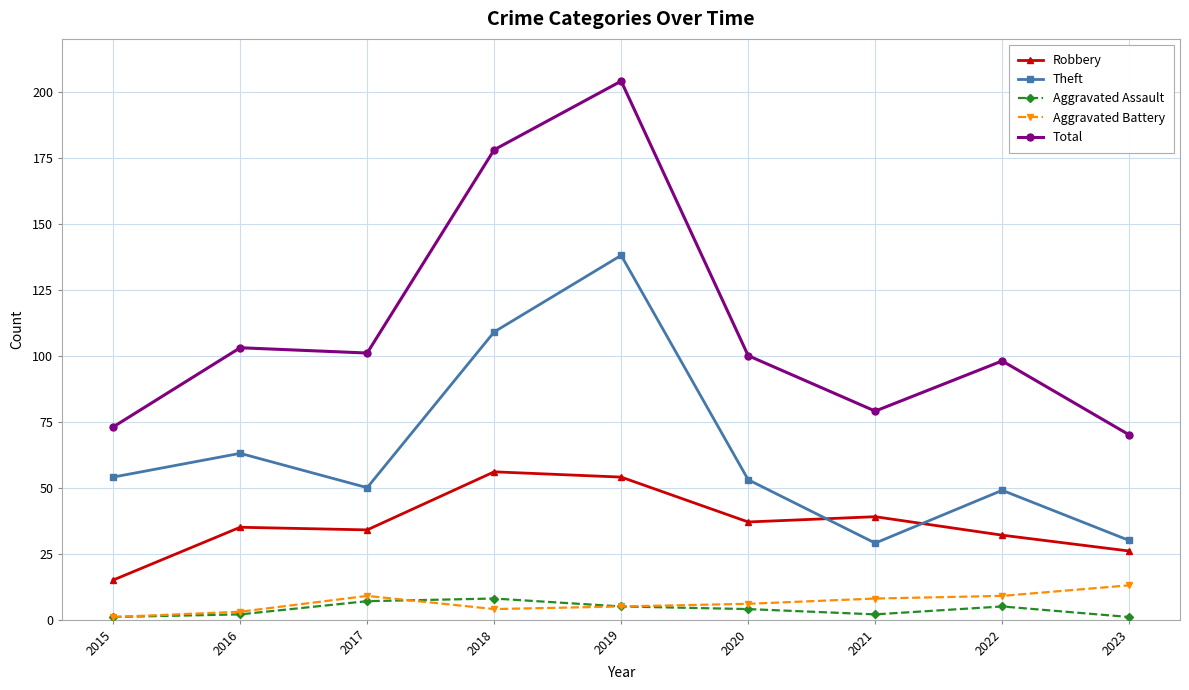

At which label does Total first exceed 100?

2016